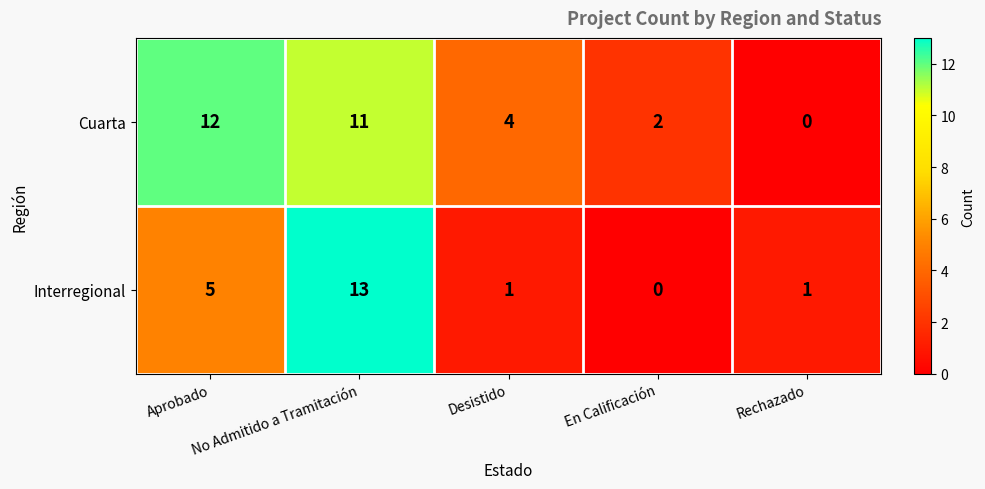

What is the difference between the maximum and minimum values in the Cuarta series?

12